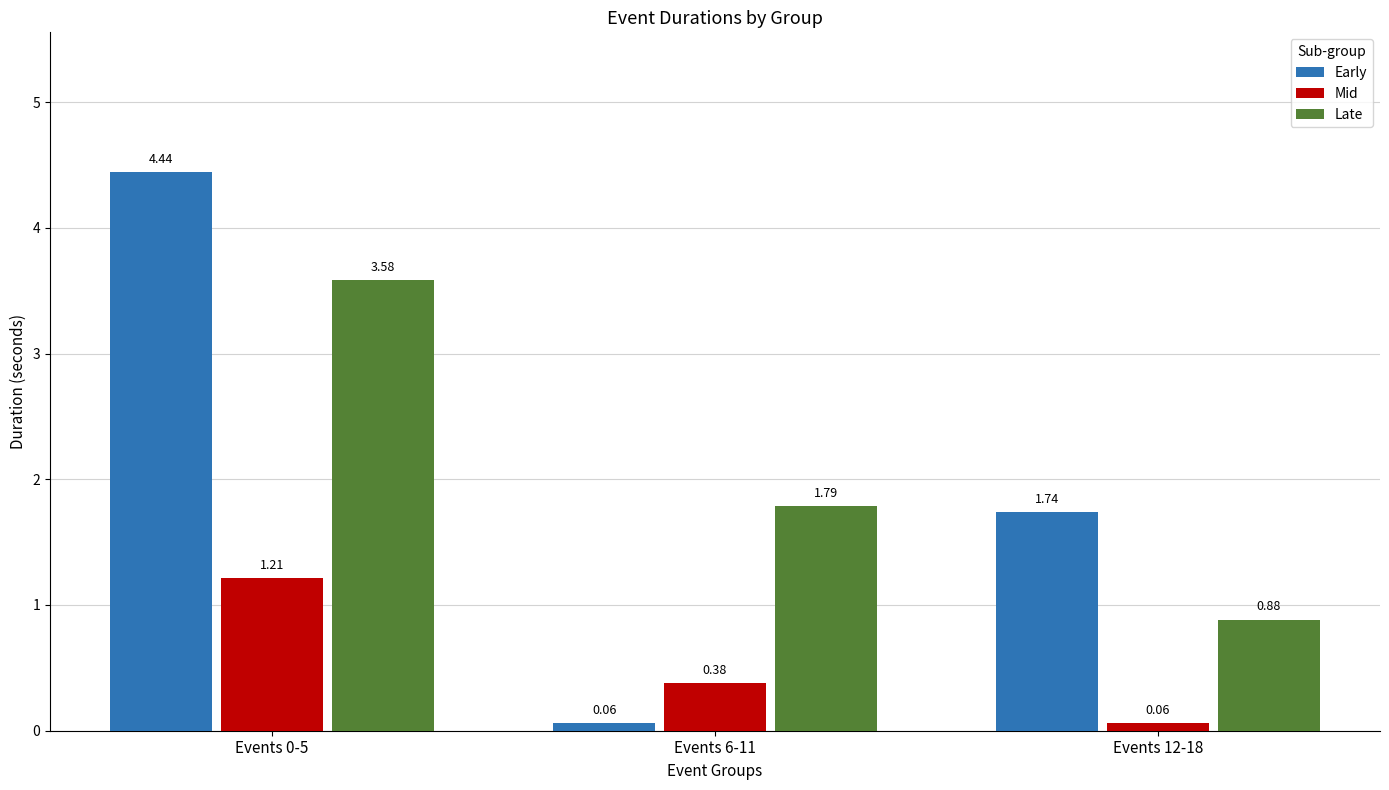

Between Events 0-5 and Events 6-11, which series saw the biggest shift?

Early